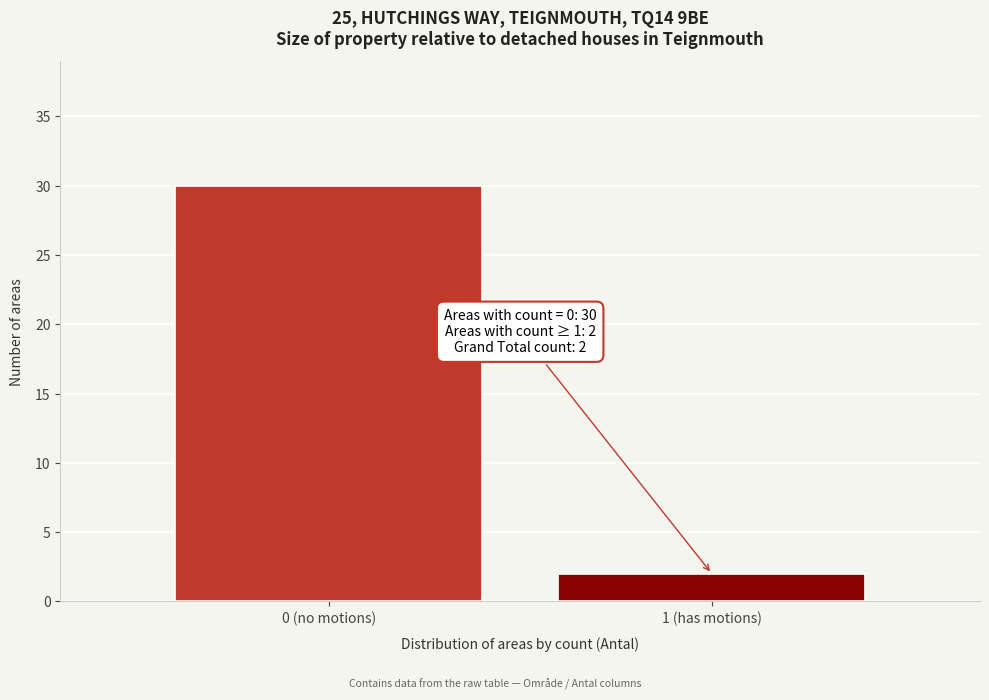

Reading left to right, extract all data points from this chart.

30	2